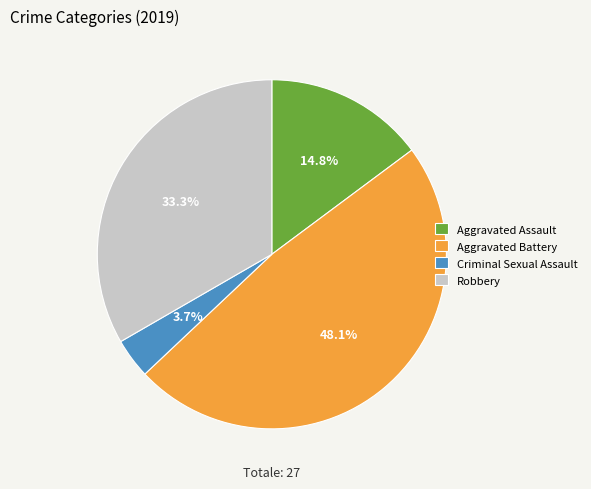

Count the number of slices in the pie.

4